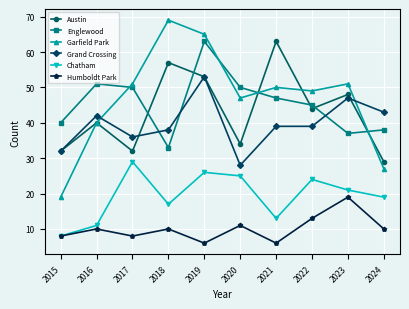

Where is Austin nearest to the value 46?

2022